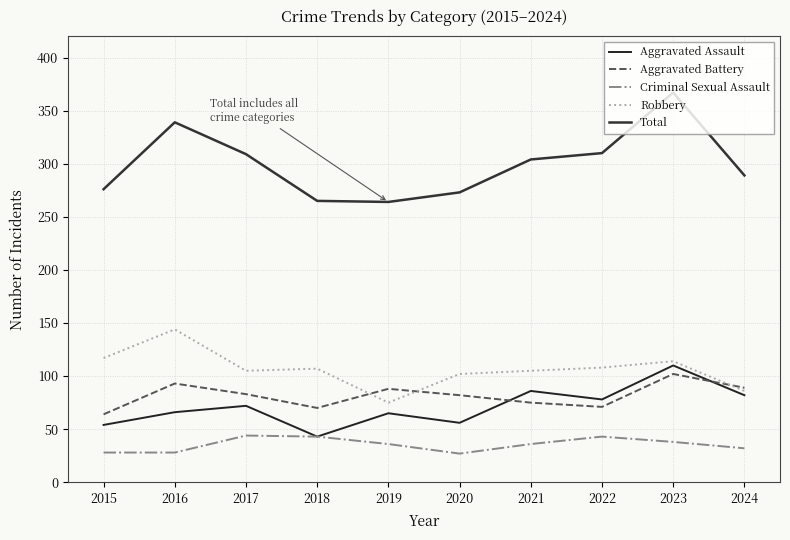

What is the difference between the Aggravated Battery values at 2019 and 2021?

13